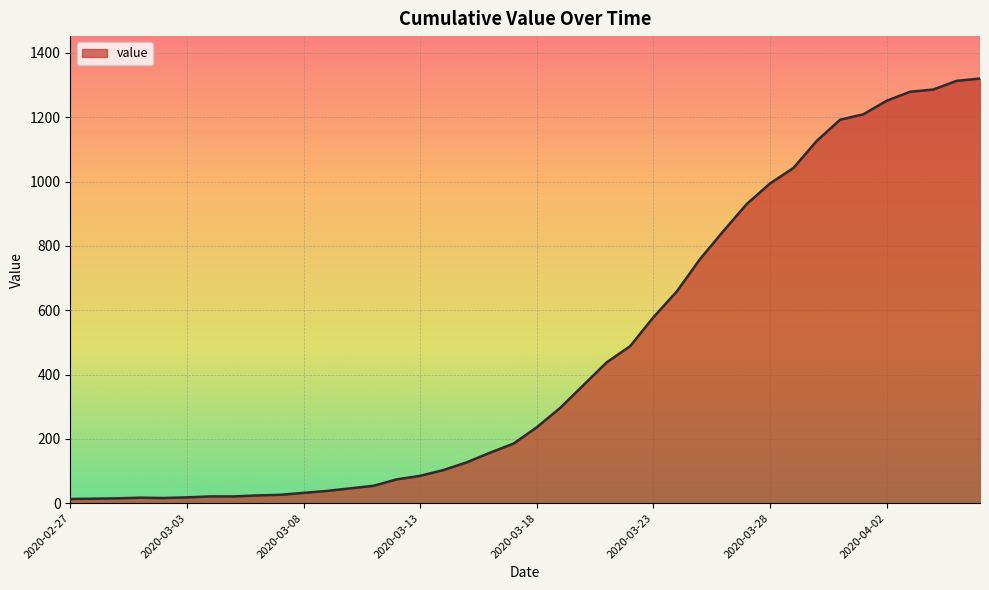

Is this an area chart (filled region under the line)?

Yes